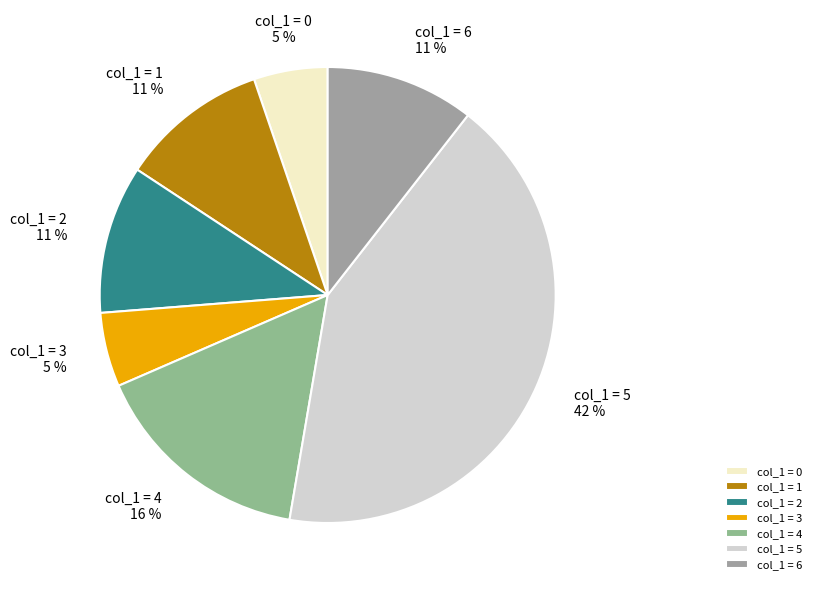

What percentage is the col_1 = 1 slice, to the nearest percent?

11%